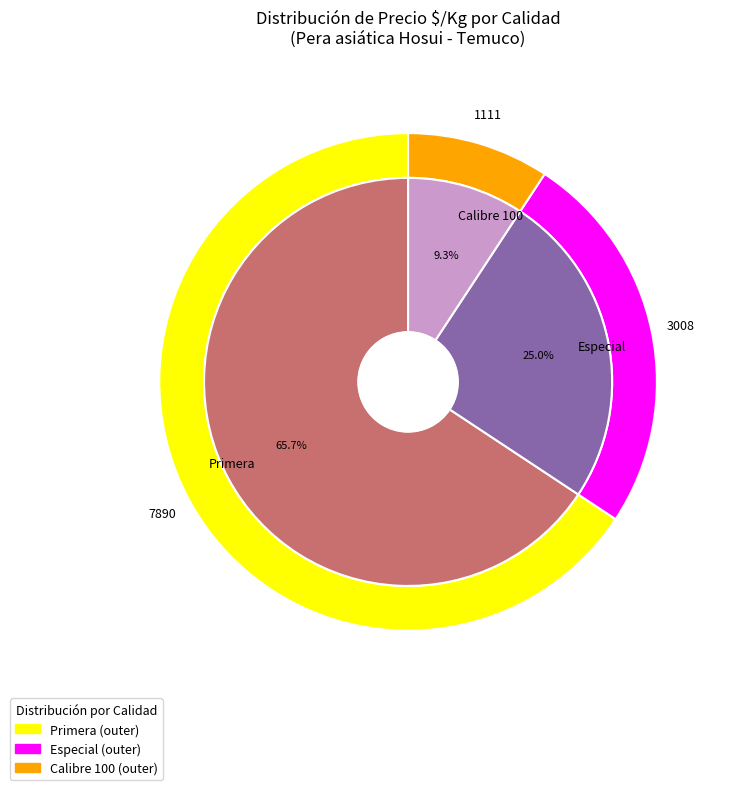

Is there a majority slice in this chart?

No